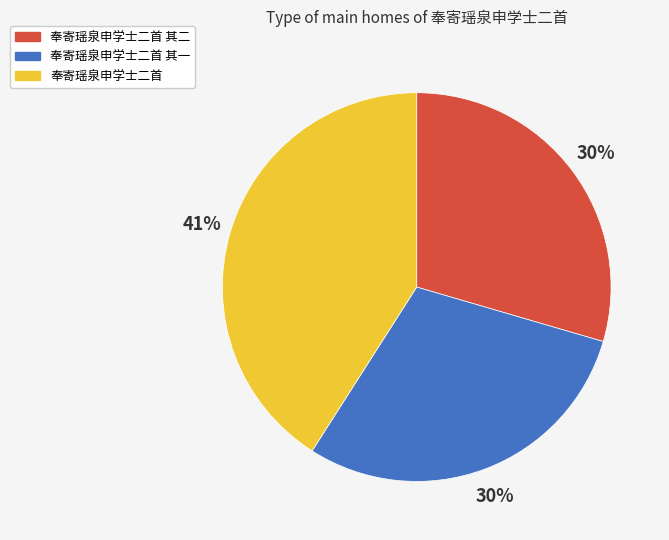

To the nearest percent, what is the difference between the largest and smallest slice percentages?

11%